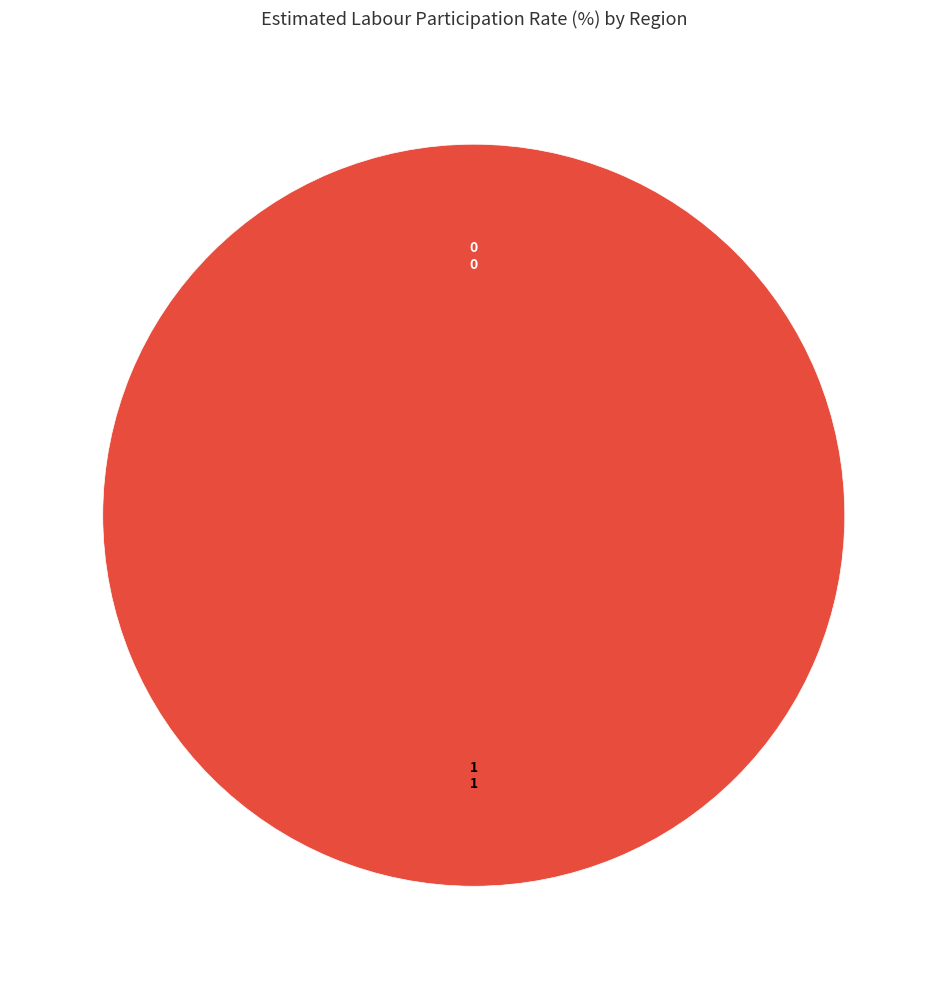

How many segments does this pie chart have?

2